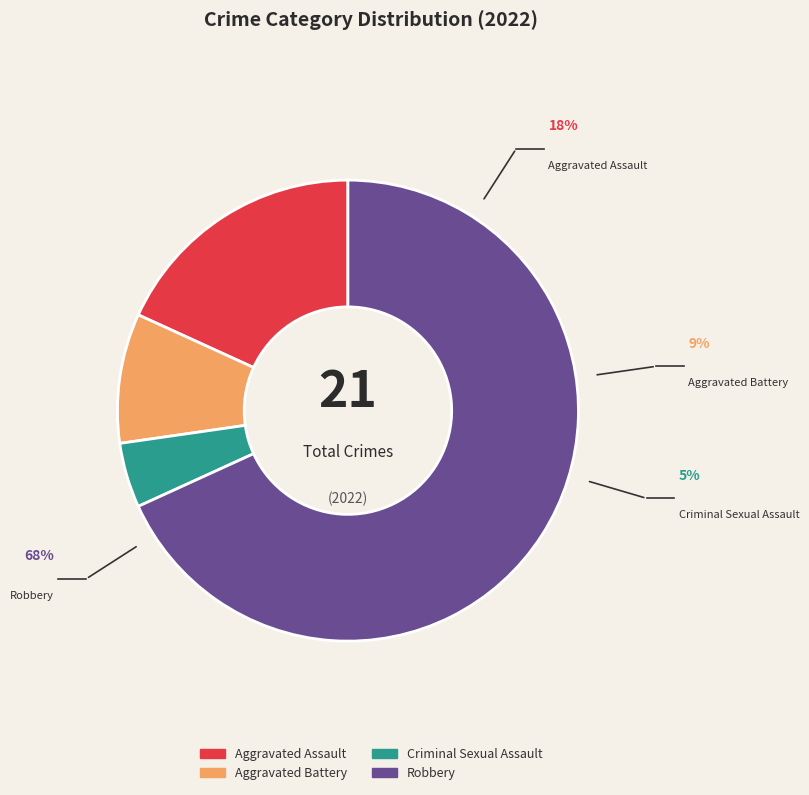

Rank the categories by value from highest to lowest.

Robbery, Aggravated Assault, Aggravated Battery, Criminal Sexual Assault